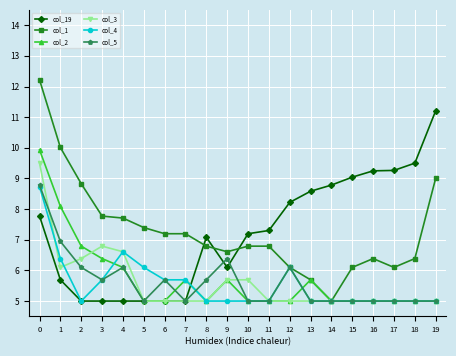

Which series changed the most between 5 and 16?

col_19